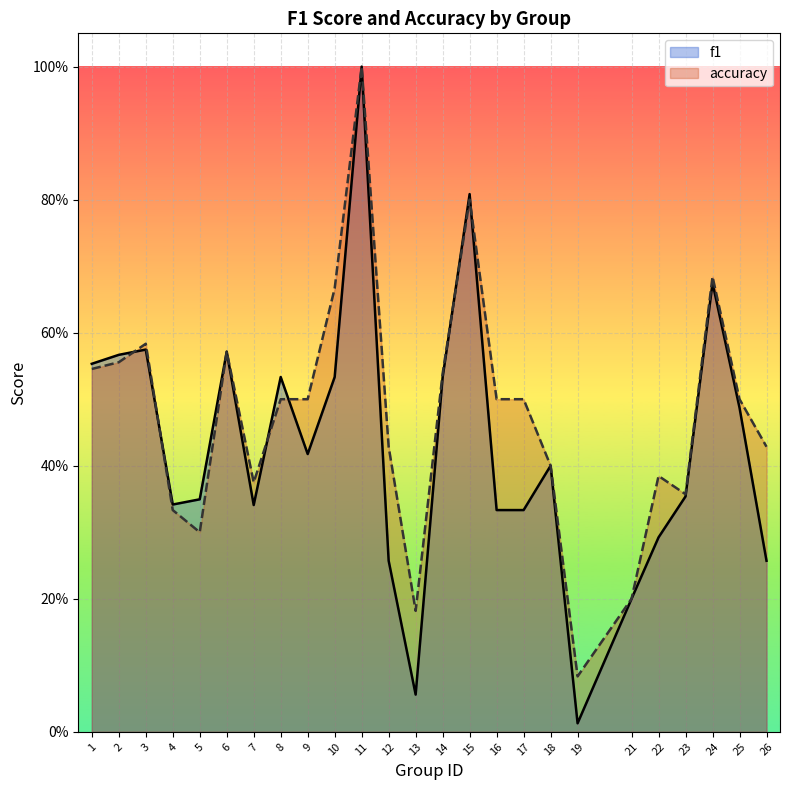

Where is the first local maximum for f1?

3